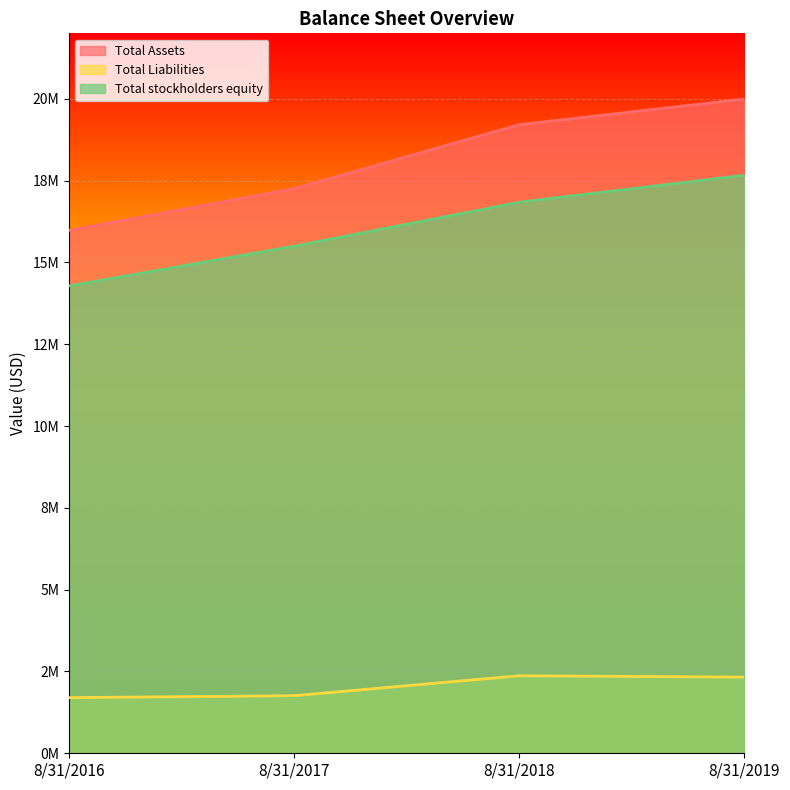

True or false: Total Assets and Total Liabilities cross at least once.

False